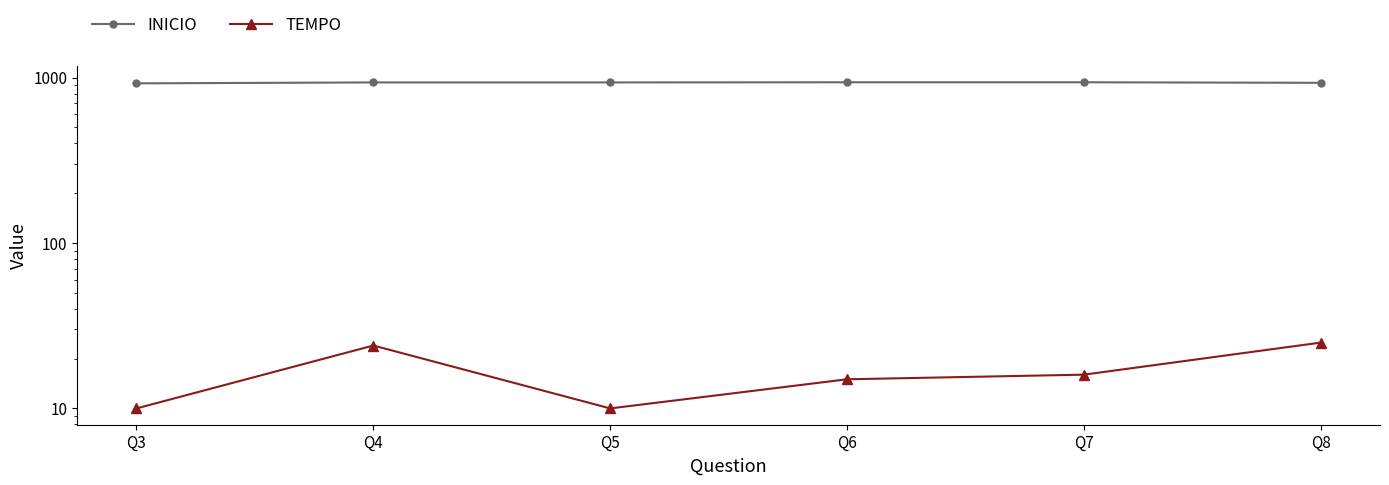

What is the average value of the TEMPO series?

17